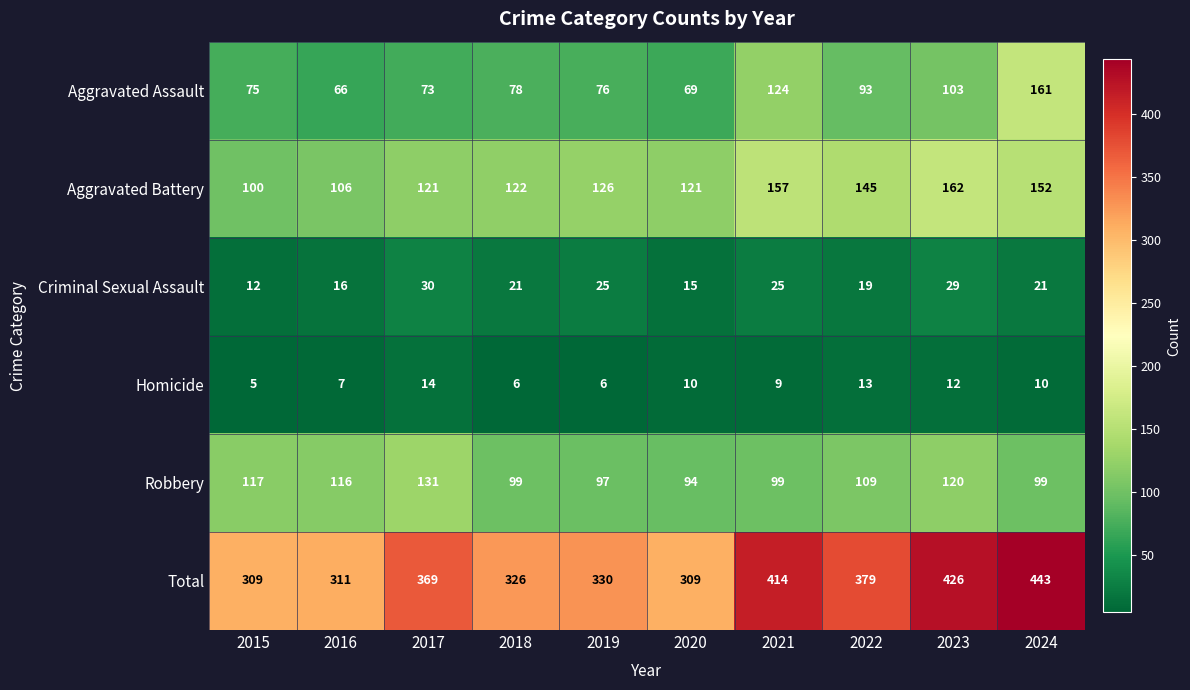

What is the total value across all series at 2016?

622